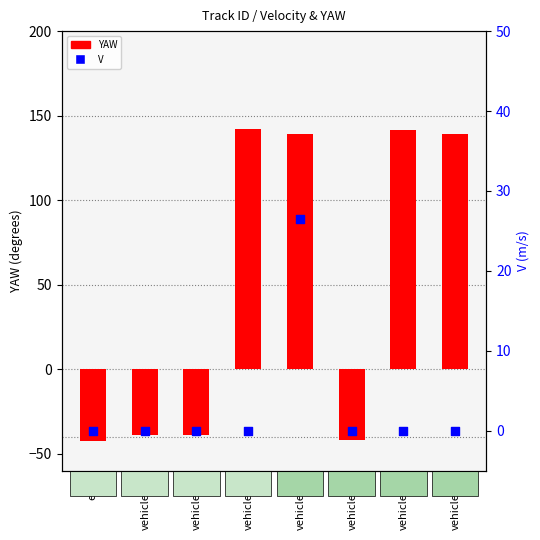

What are all the series names shown in the legend?

YAW, V